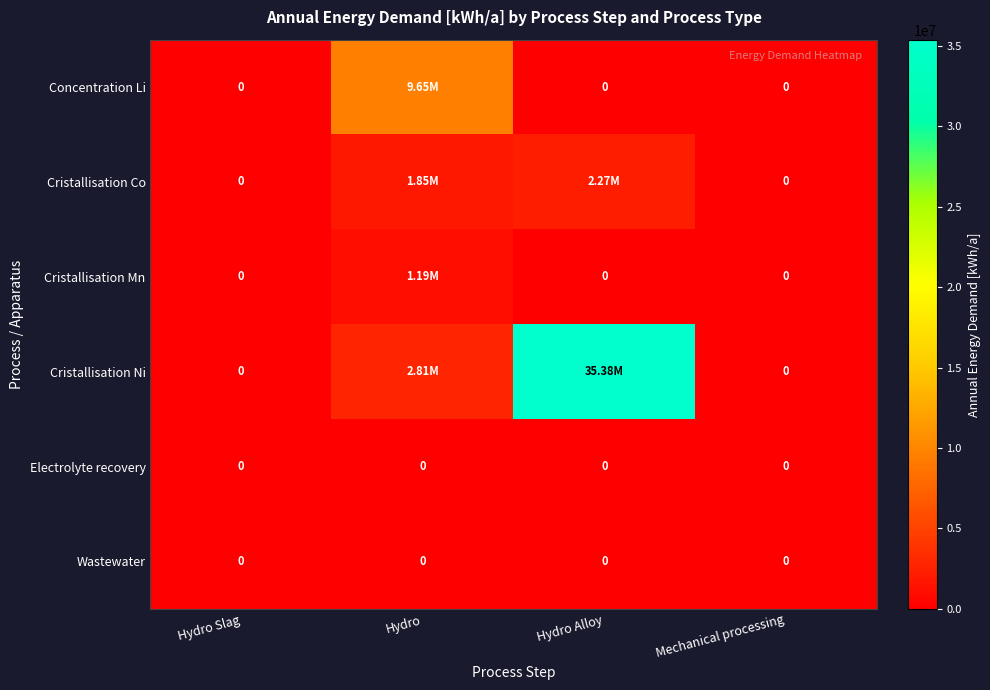

At which category is the sum across all series the highest?

Hydro Alloy